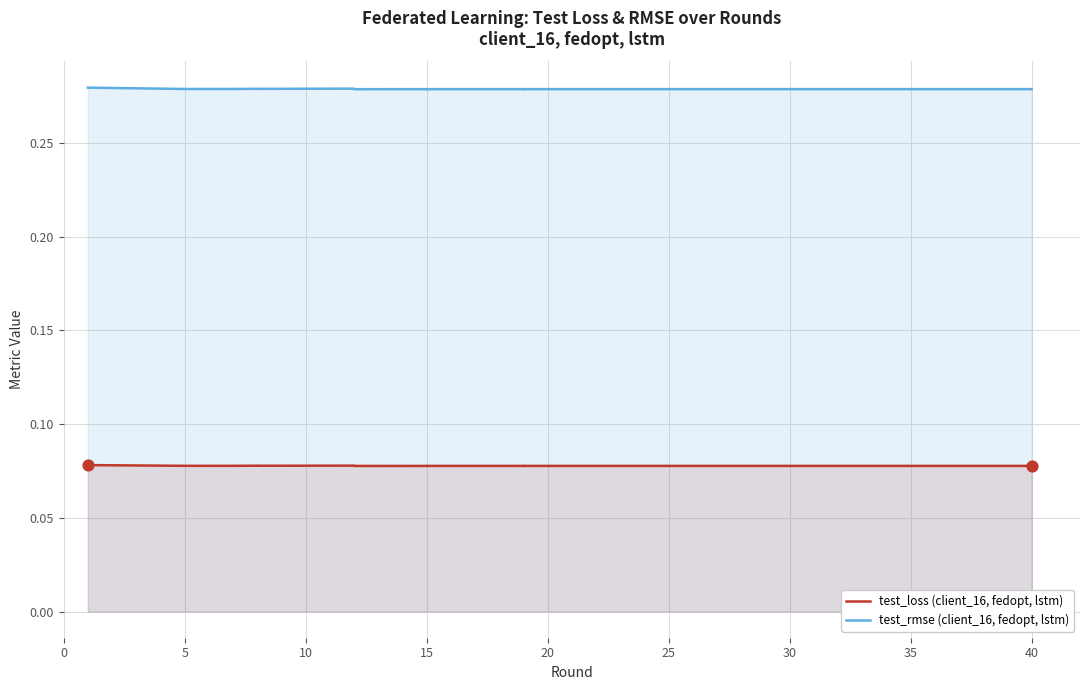

Is the value of test_rmse (client_16, fedopt, lstm) at 10 greater than the value of test_loss (client_16, fedopt, lstm) at 15?

Yes